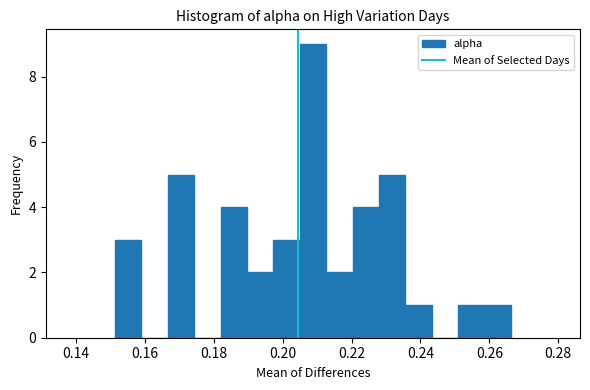

Around what value on the x-axis is the tallest bar? Give the approximate position of its centre, as read against the axis.

0.208